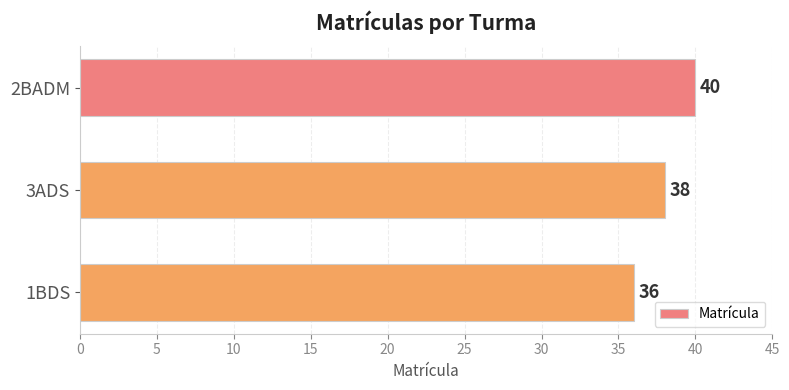

What is the label of the 1st bar from the bottom?

1BDS